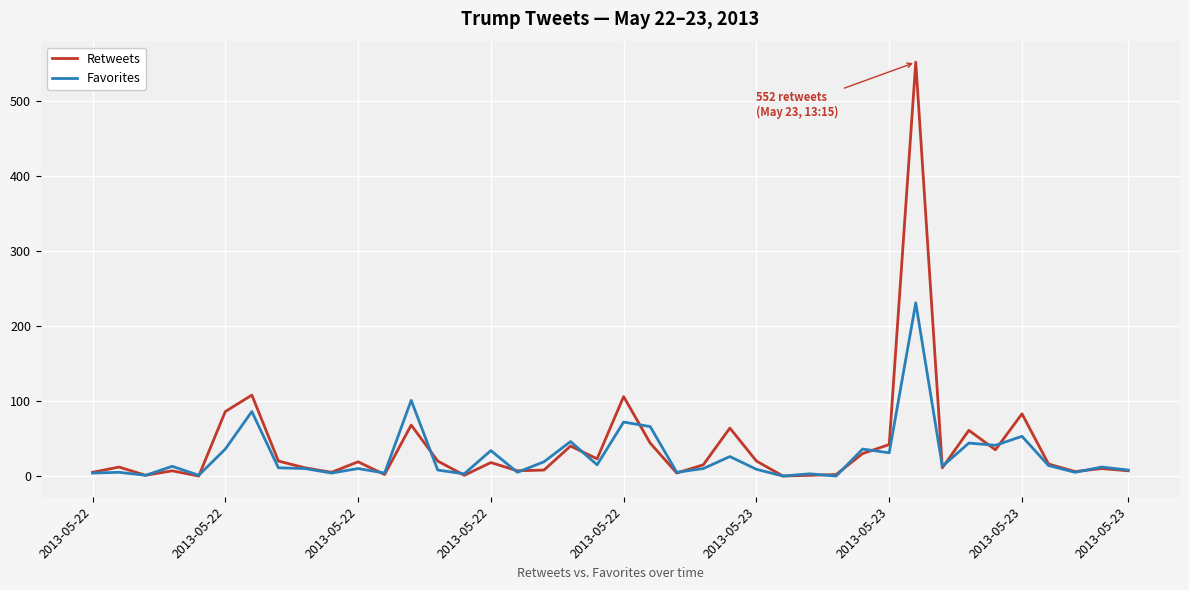

What is the average value of the Favorites series?

27